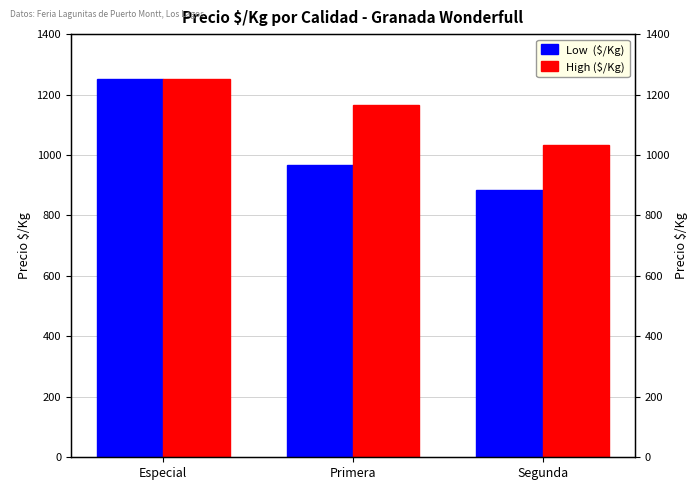

What is the label of the 3rd bar from the left?

Segunda